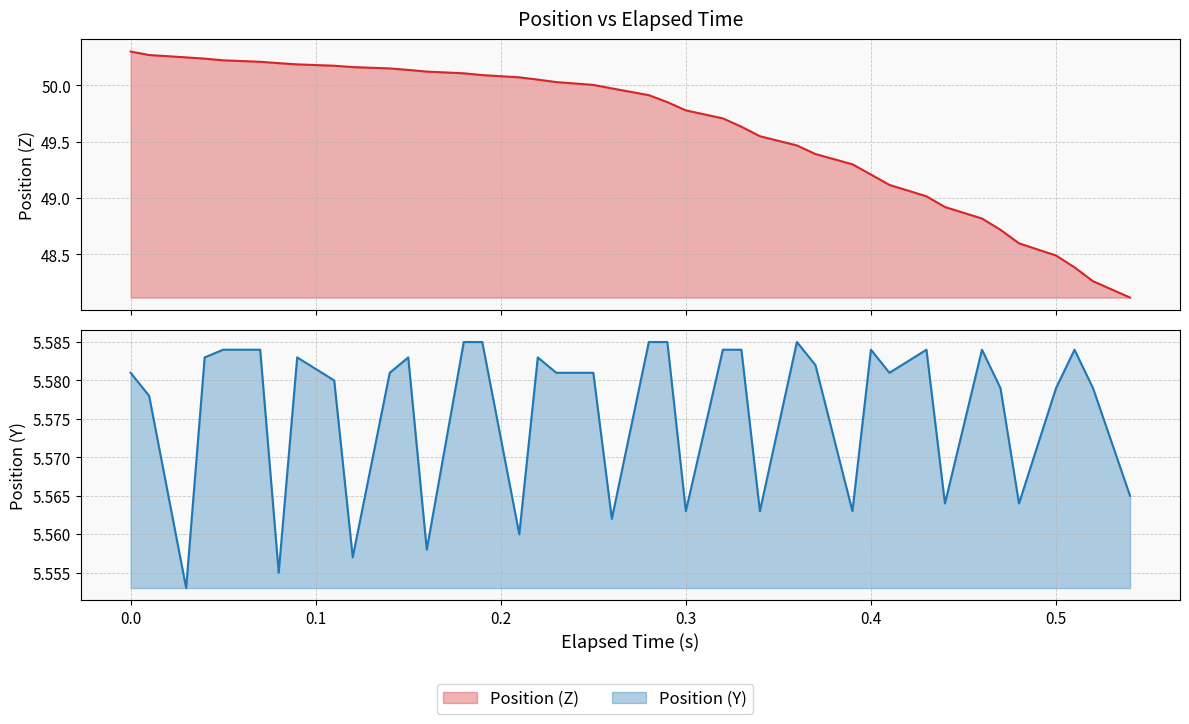

Reading left to right, list all the values displayed in this chart.

Position (Z): 50.3	50.3	50.2	50.2	50.2	50.2	50.2	50.2	50.2	50.2	50.1	50.1	50.1	50.1	50.1	50.1	50.1	50.0	50.0	50.0	49.9	49.9	49.8	49.7	49.6	49.5	49.5	49.4	49.3	49.2	49.1	49.0	48.9	48.8	48.7	48.6	48.5	48.4	48.3	48.1
Position (Y): 5.6	5.6	5.6	5.6	5.6	5.6	5.6	5.6	5.6	5.6	5.6	5.6	5.6	5.6	5.6	5.6	5.6	5.6	5.6	5.6	5.6	5.6	5.6	5.6	5.6	5.6	5.6	5.6	5.6	5.6	5.6	5.6	5.6	5.6	5.6	5.6	5.6	5.6	5.6	5.6